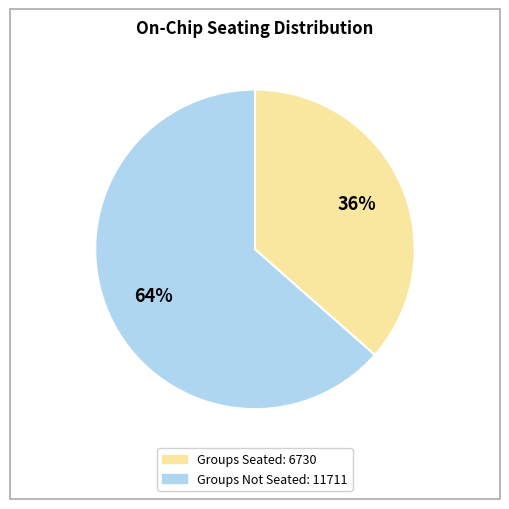

Is there a majority slice in this chart?

Yes